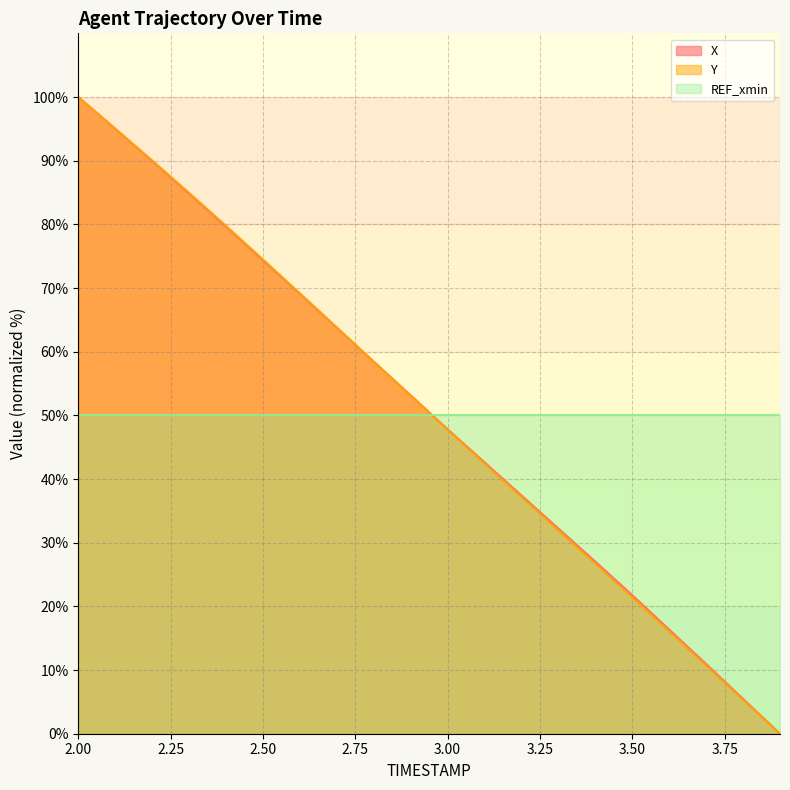

How many distinct data groups are displayed?

3